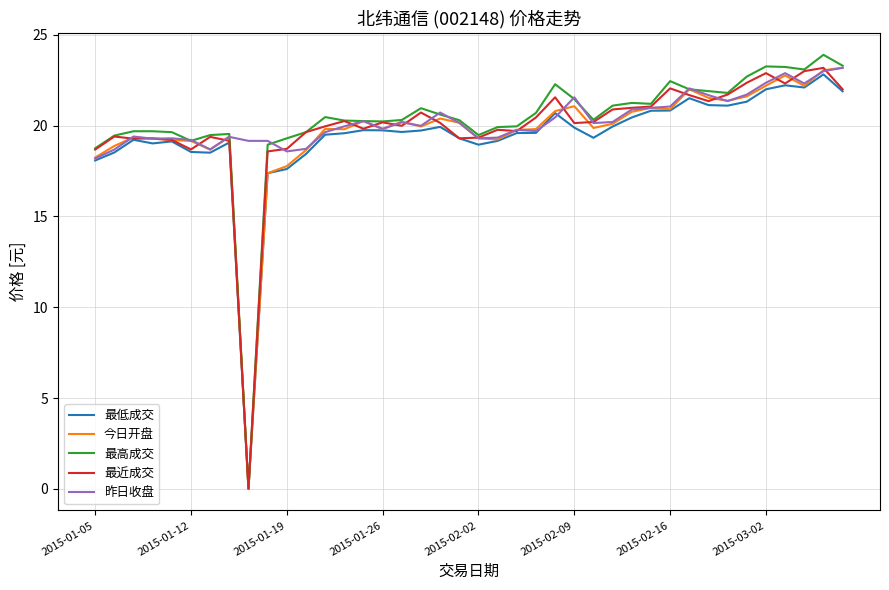

What is the greatest value displayed?

23.9